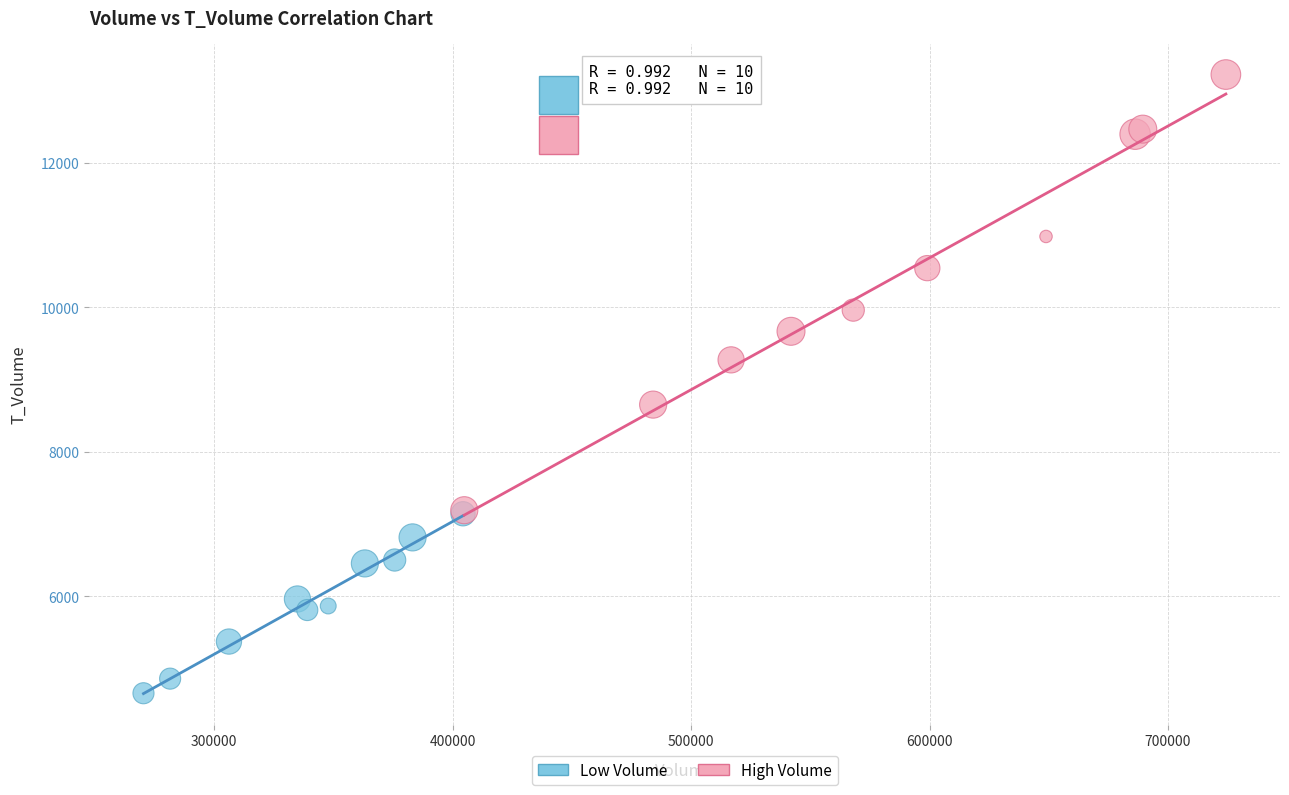

Which series reaches the minimum Y coordinate?

Low Volume